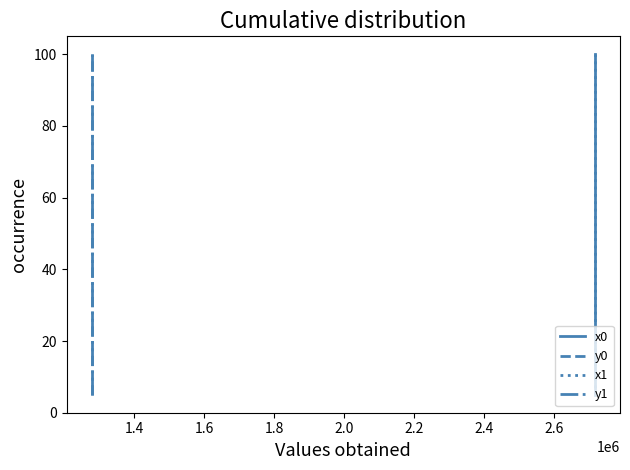

True or false: x0 and y0 intersect in this chart.

False